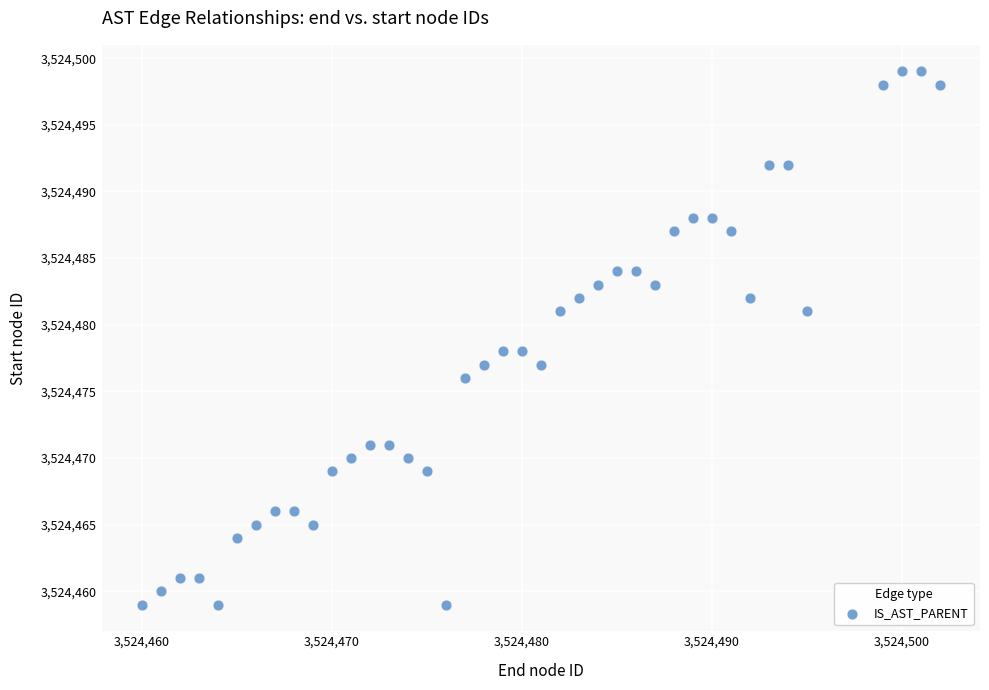

What is the range of Y values (max minus min)?

40